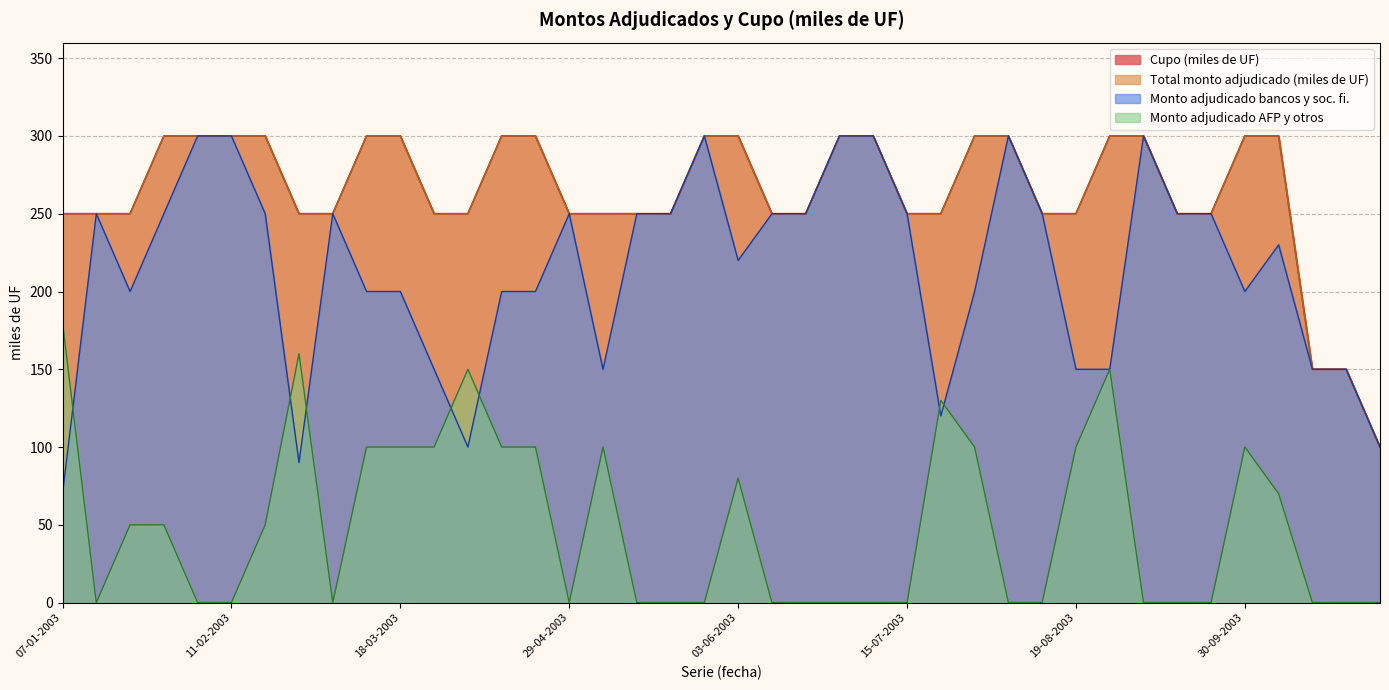

What position from the right is 05-08-2003?

12